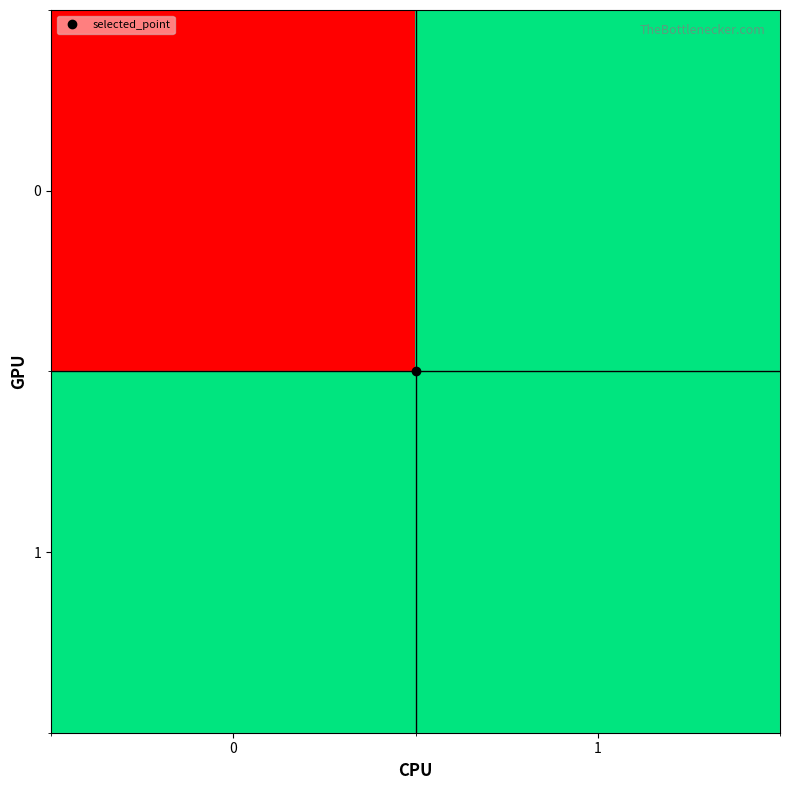

How many series are shown in this chart?

2